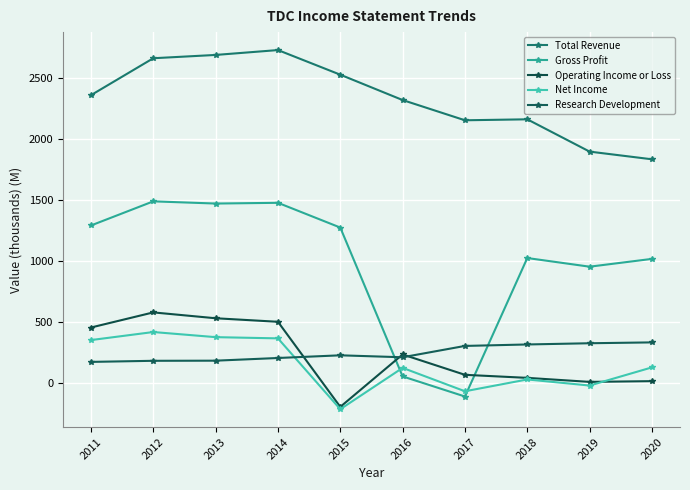

What value does the Gross Profit series have at 2020, to the nearest 100?

1000